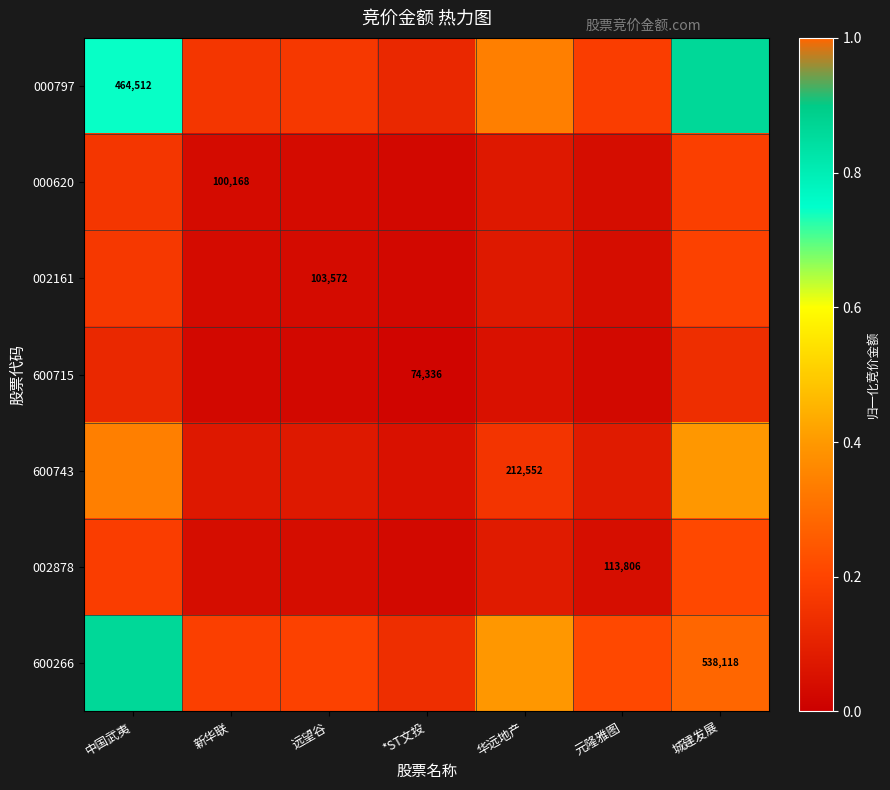

What is the average value of the 002878 series?

0.1